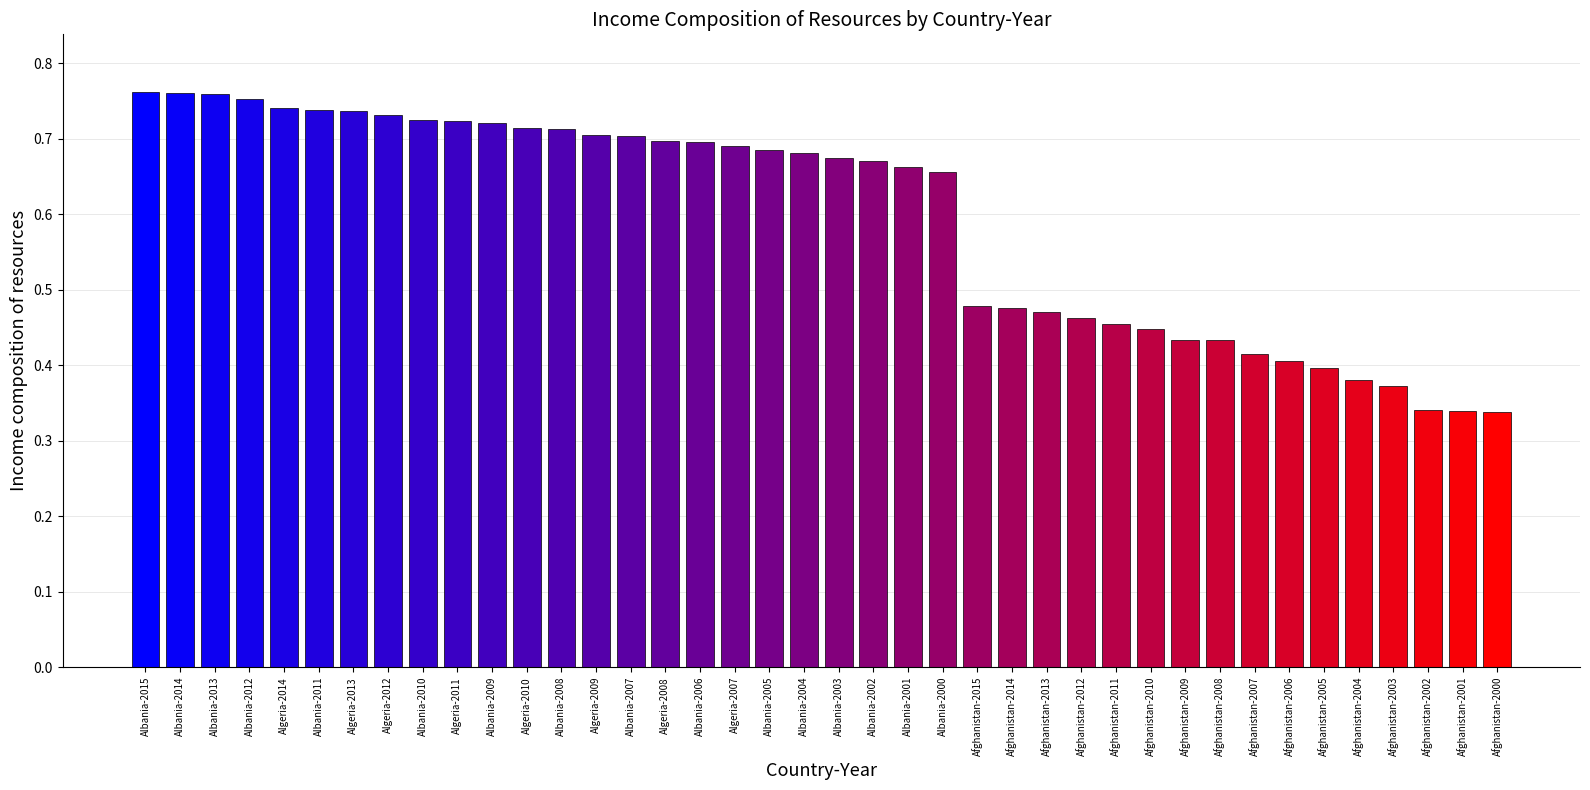

What is the average value?

0.6